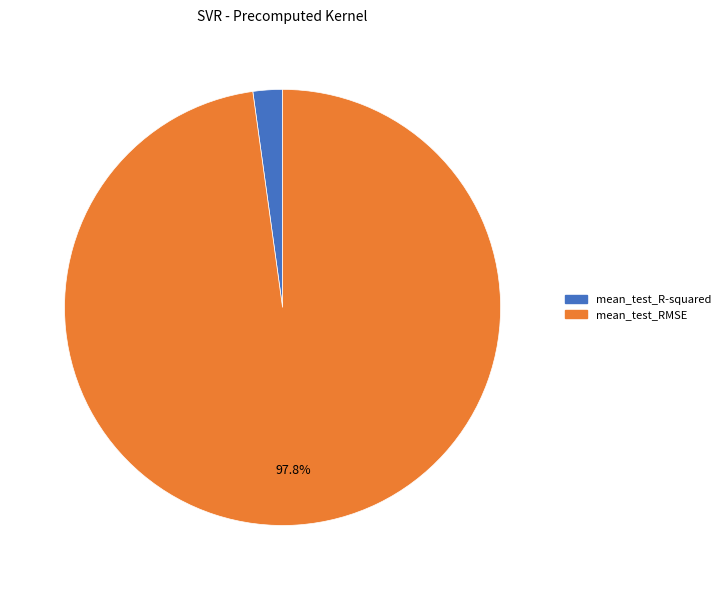

Is there any slice that represents more than half of the pie?

Yes